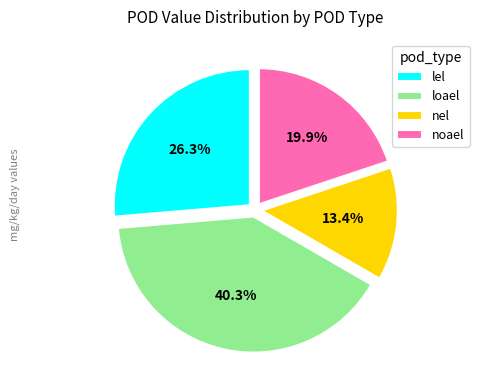

Is it true that loael is 46% of the pie?

False